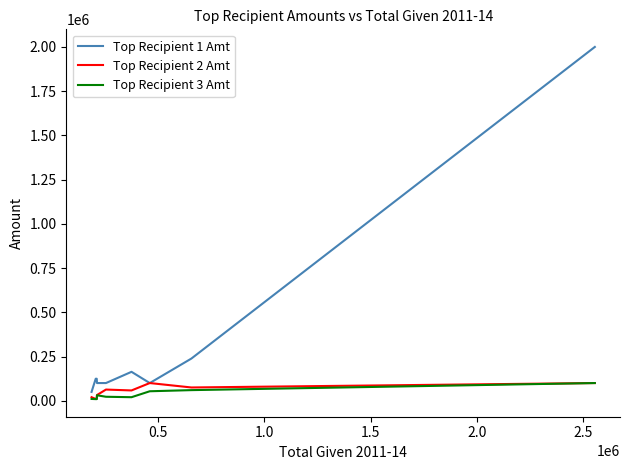

Which series has the widest spread of values?

Top Recipient 1 Amt